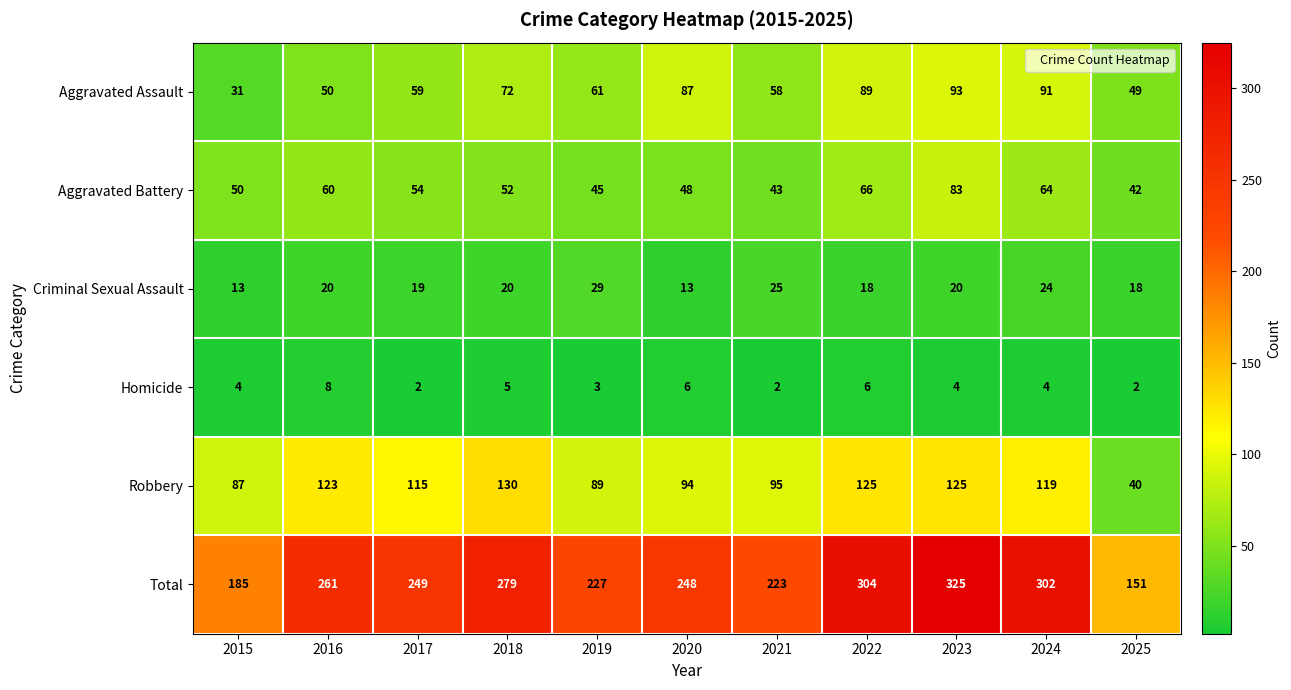

At 2020, list the series in order from largest to smallest.

Total, Robbery, Aggravated Assault, Aggravated Battery, Criminal Sexual Assault, Homicide